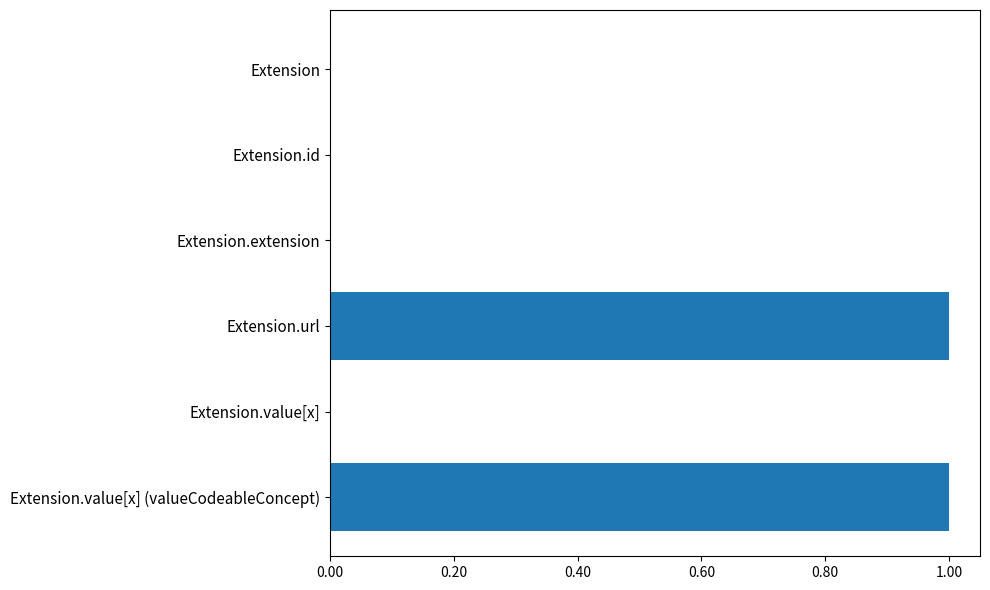

Reading top to bottom, what are all the values shown in this chart?

Extension=0	Extension.id=0	Extension.extension=0	Extension.url=1	Extension.value[x]=0	Extension.value[x] (valueCodeableConcept)=1